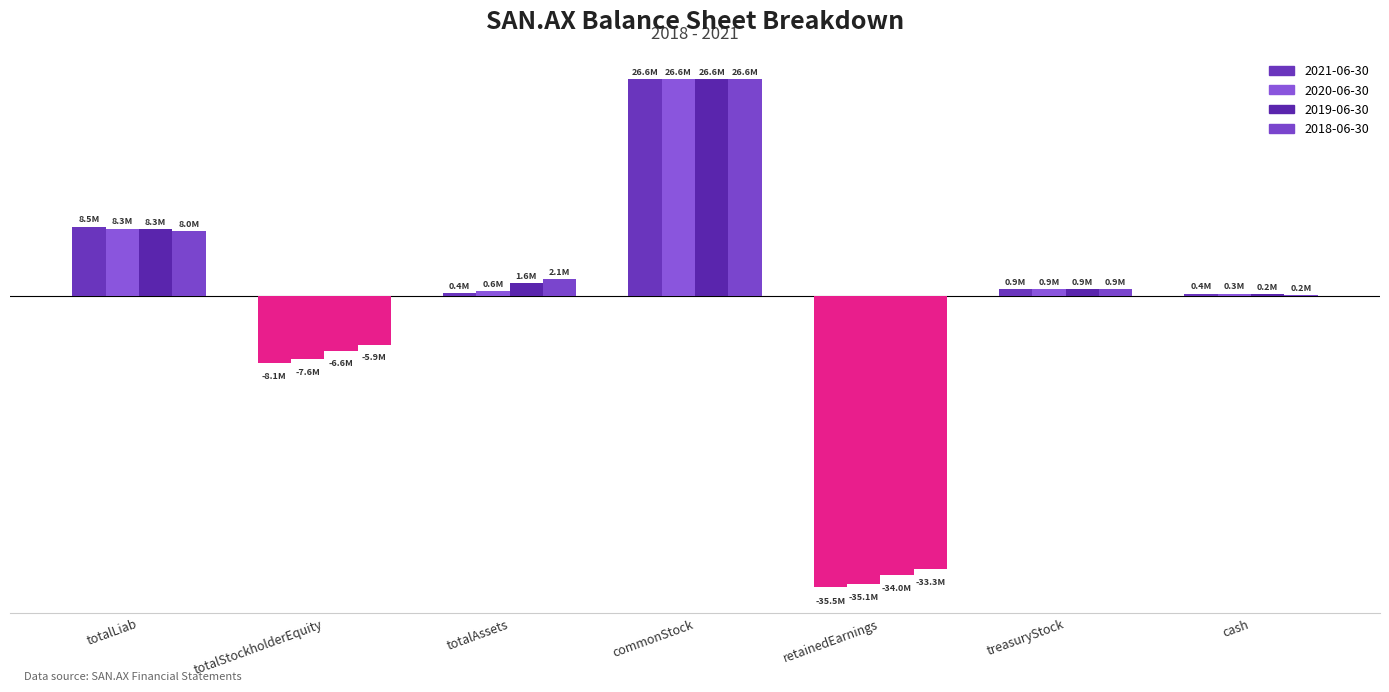

Rank the series by their average value, from highest to lowest.

2018-06-30, 2019-06-30, 2020-06-30, 2021-06-30